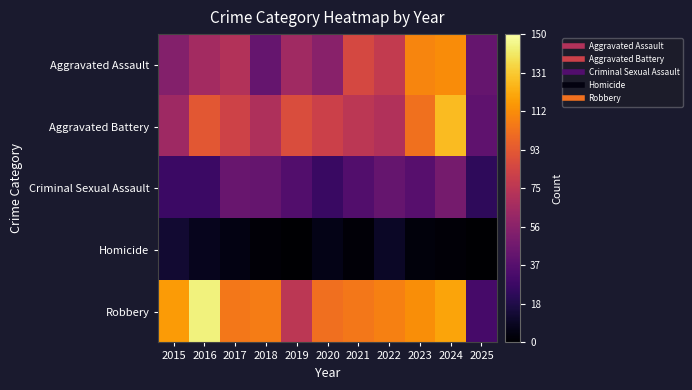

Which series has the largest range (max minus min)?

Robbery